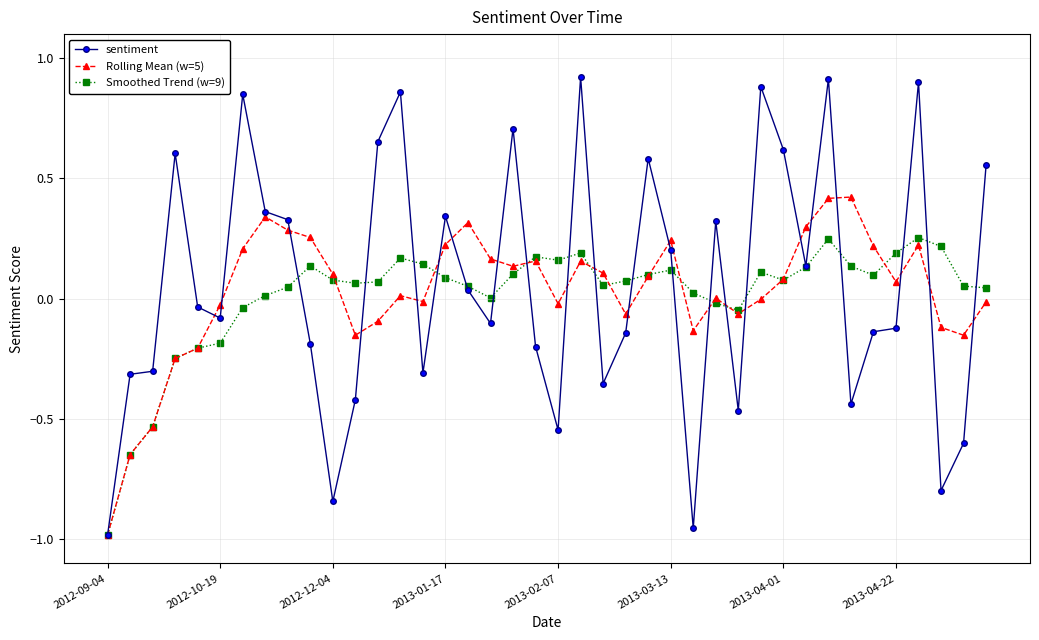

Which series ends up on top after the final intersection of Rolling Mean (w=5) and Smoothed Trend (w=9)?

Smoothed Trend (w=9)